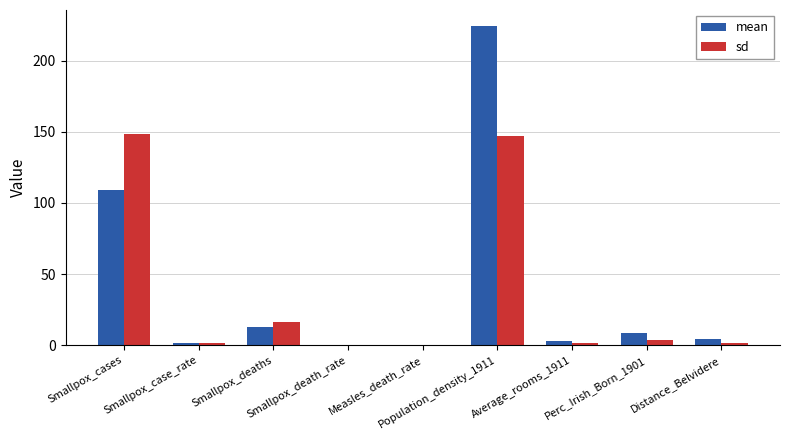

What is the greatest value displayed?

224.4